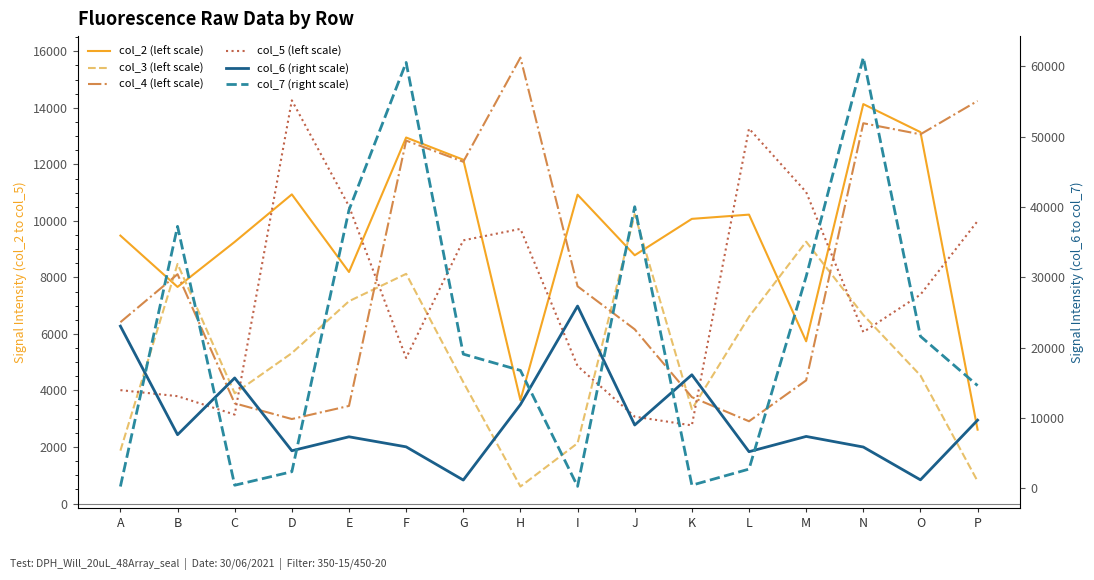

True or false: col_2 (left scale) has more than 0 points higher than both neighbors.

True